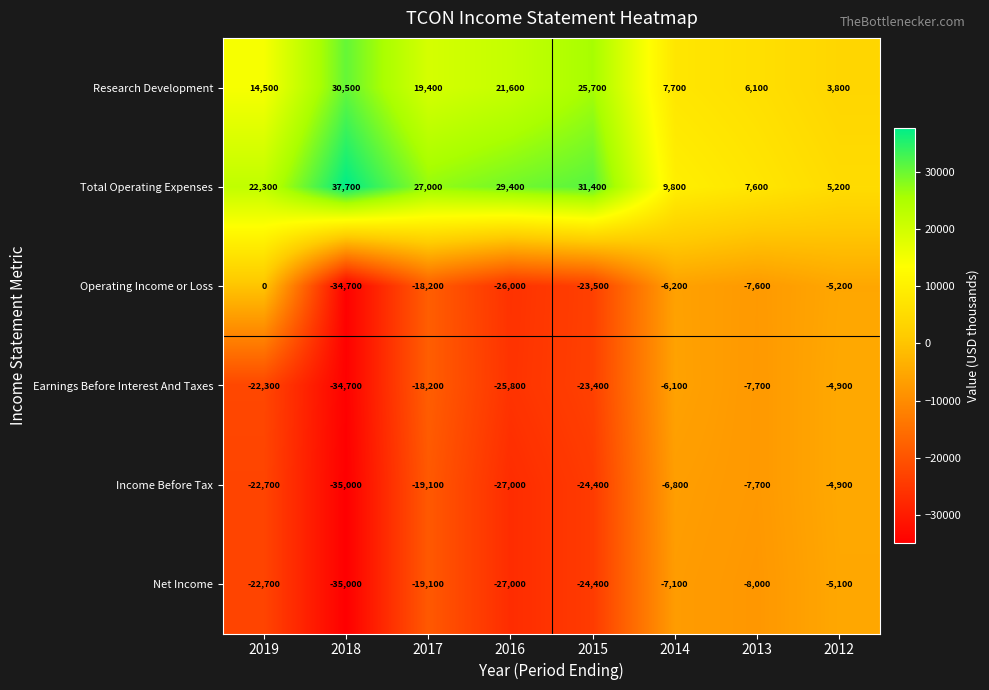

The Income Before Tax series shows -9787 at 2014. True or false?

False